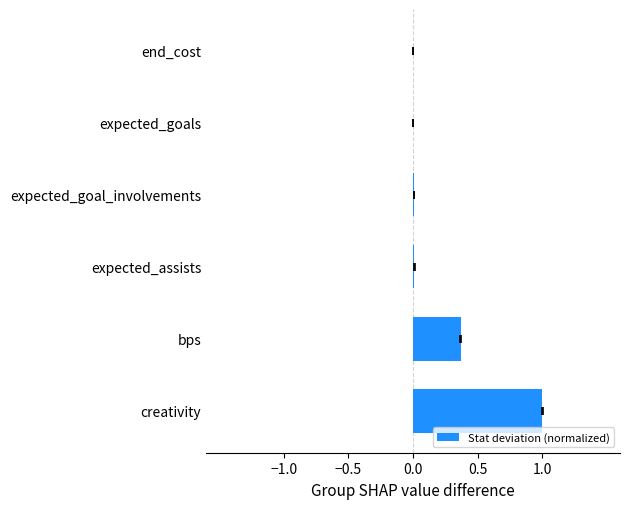

How many data points does each series have?

6